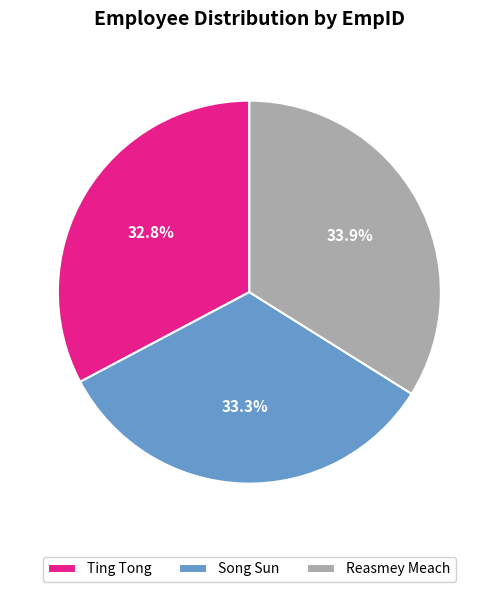

What percentage is NOT represented by Song Sun?

66.7%